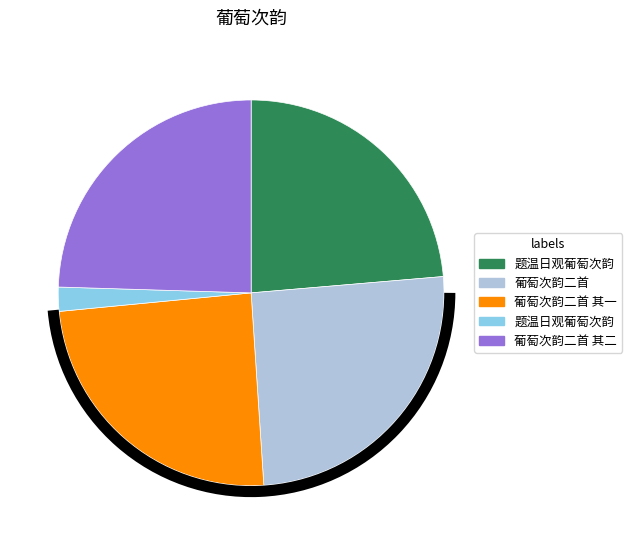

Count the number of slices in the pie.

5